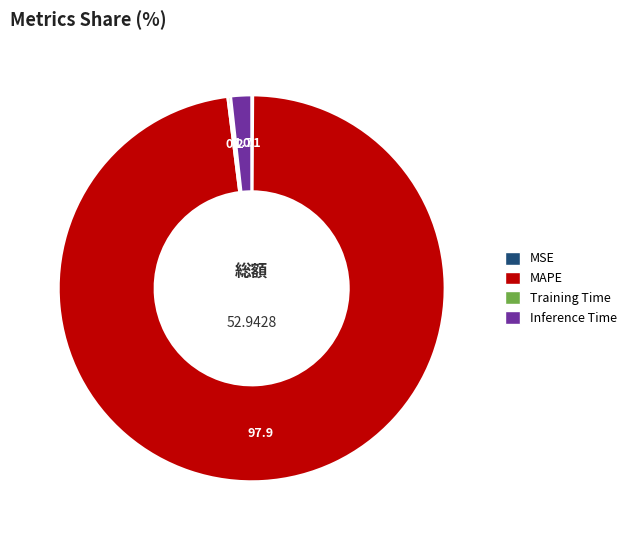

Which slice is the largest?

MAPE